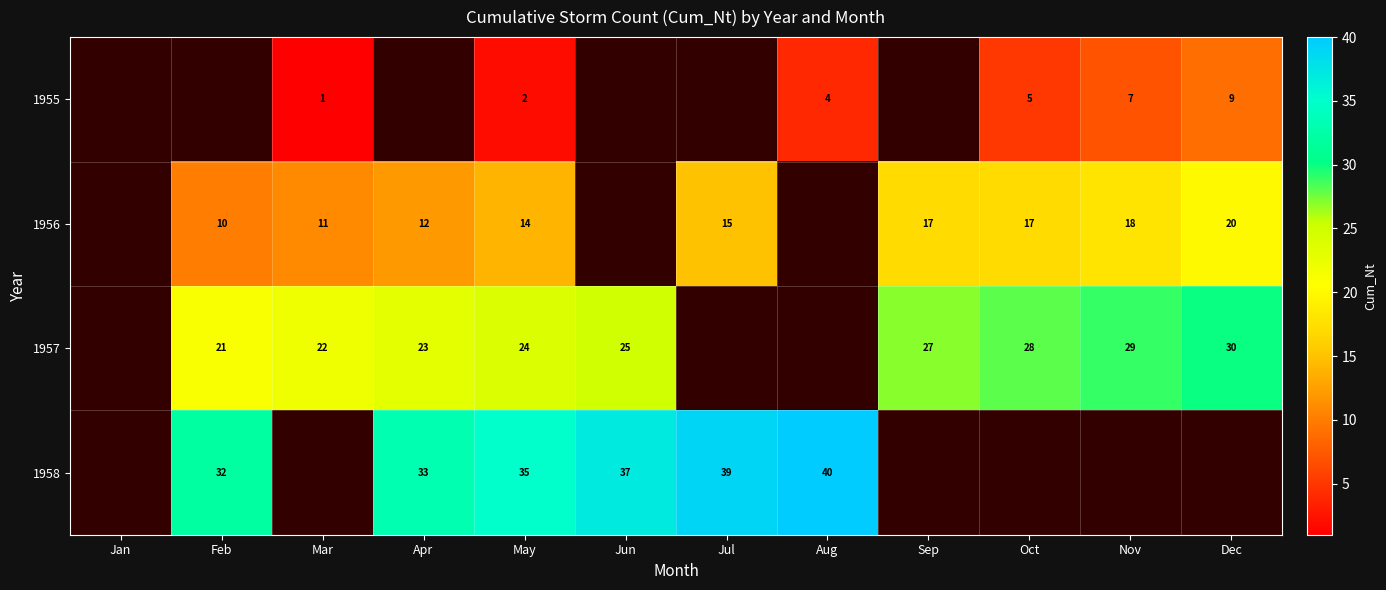

Which has a higher value, Oct or Nov?

Nov